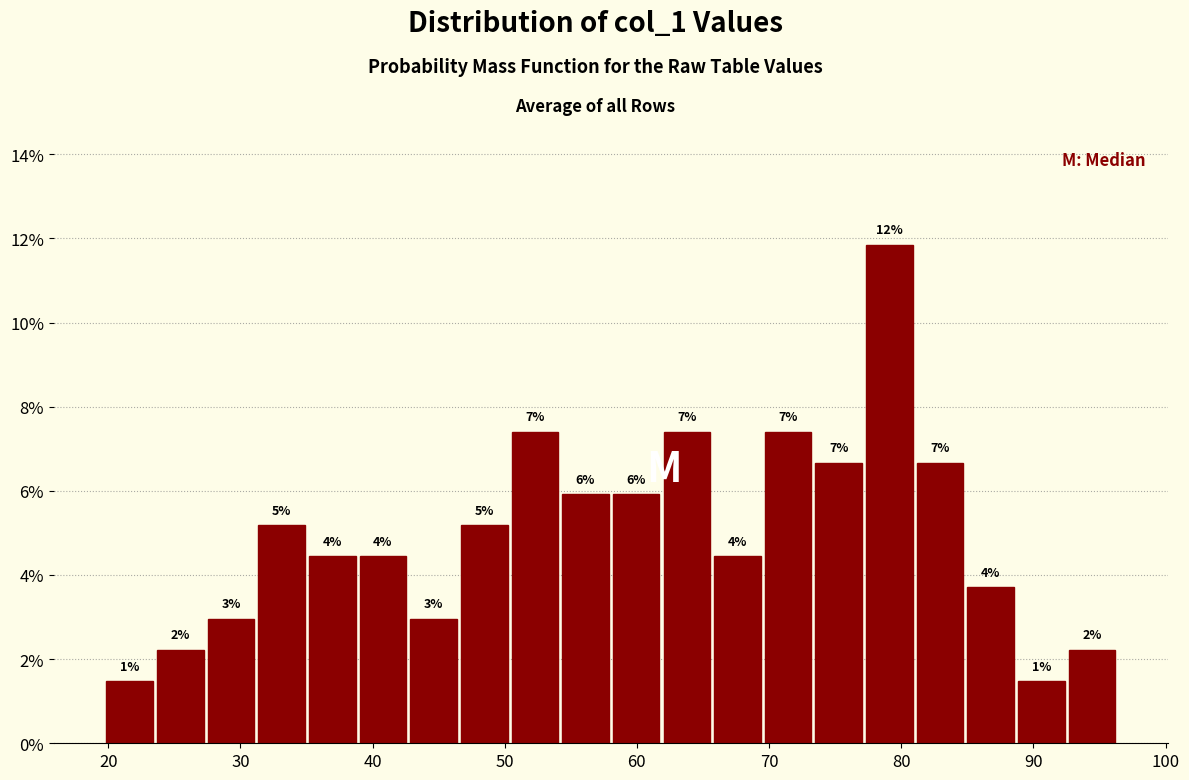

Around what value on the x-axis is the tallest bar? Give the approximate position of its centre, as read against the axis.

79